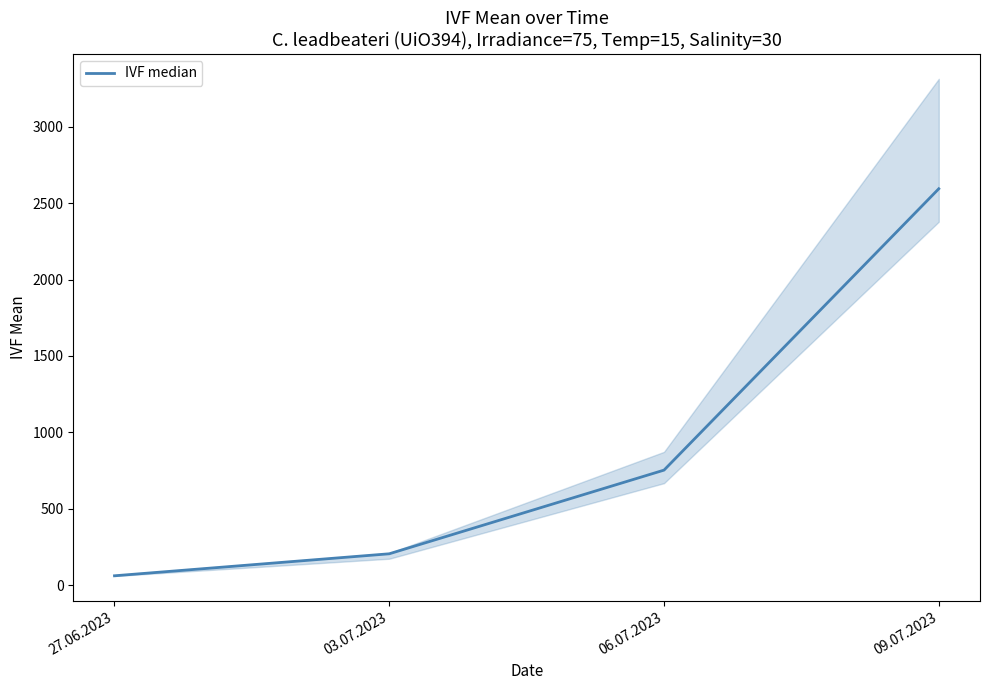

Does the chart display data point markers on the line(s)?

No